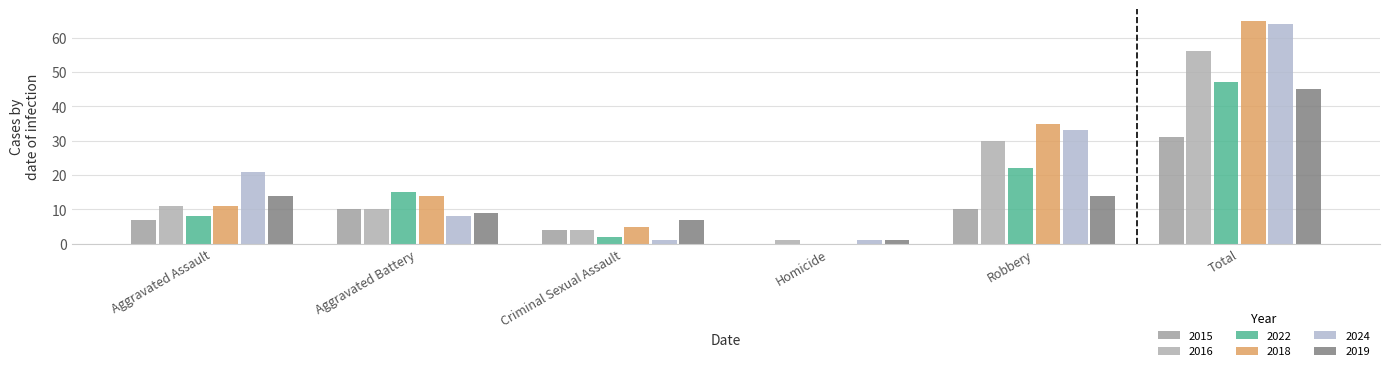

What is the approximate value of 2024 at Aggravated Battery, to the nearest 5?

10